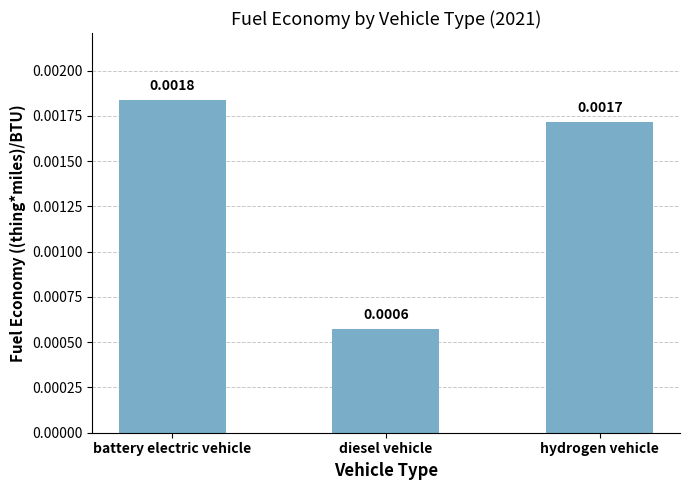

What position from the right is diesel vehicle?

2